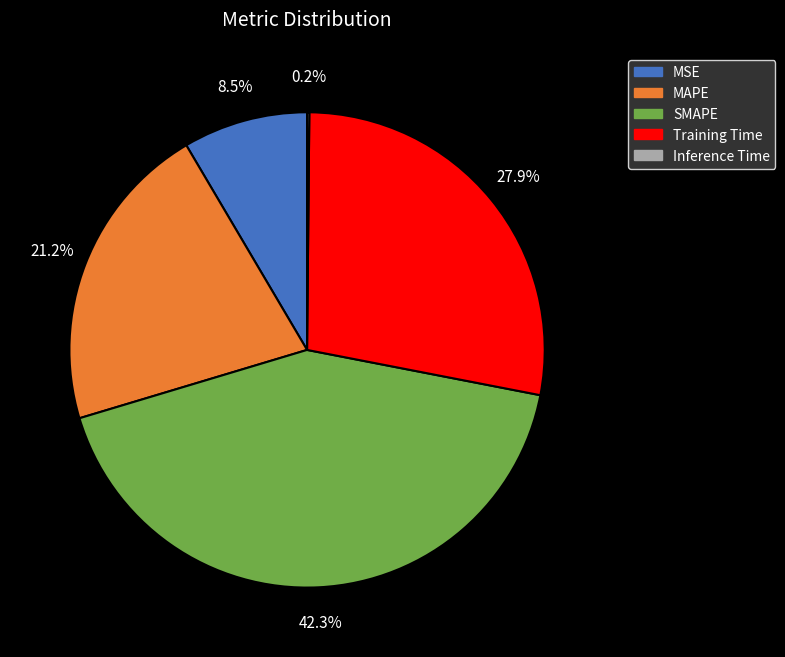

Is there a majority slice in this chart?

No